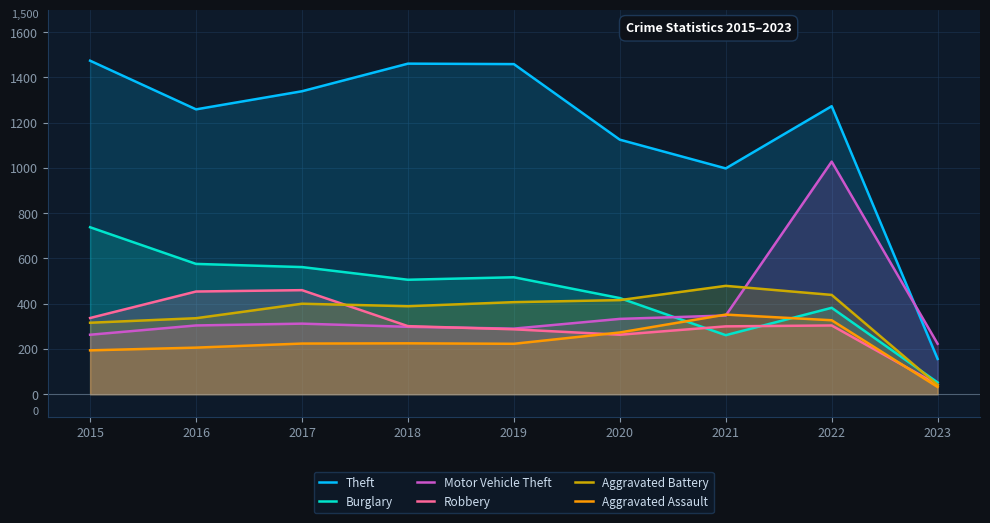

Where is the first local maximum for Aggravated Assault?

2018